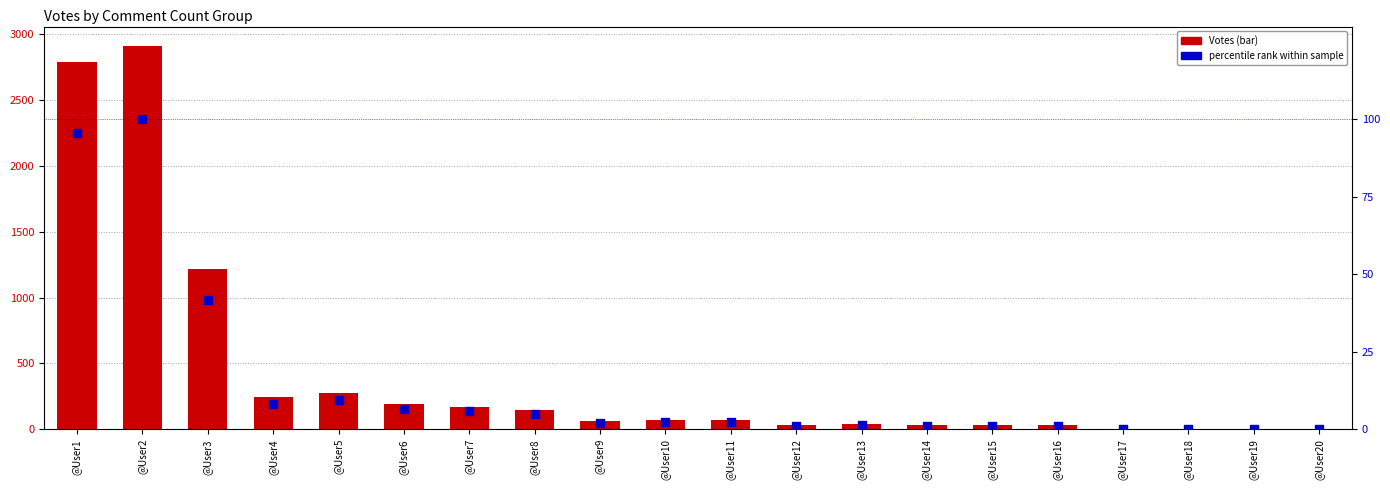

At how many categories does at least one series exceed 2360?

2